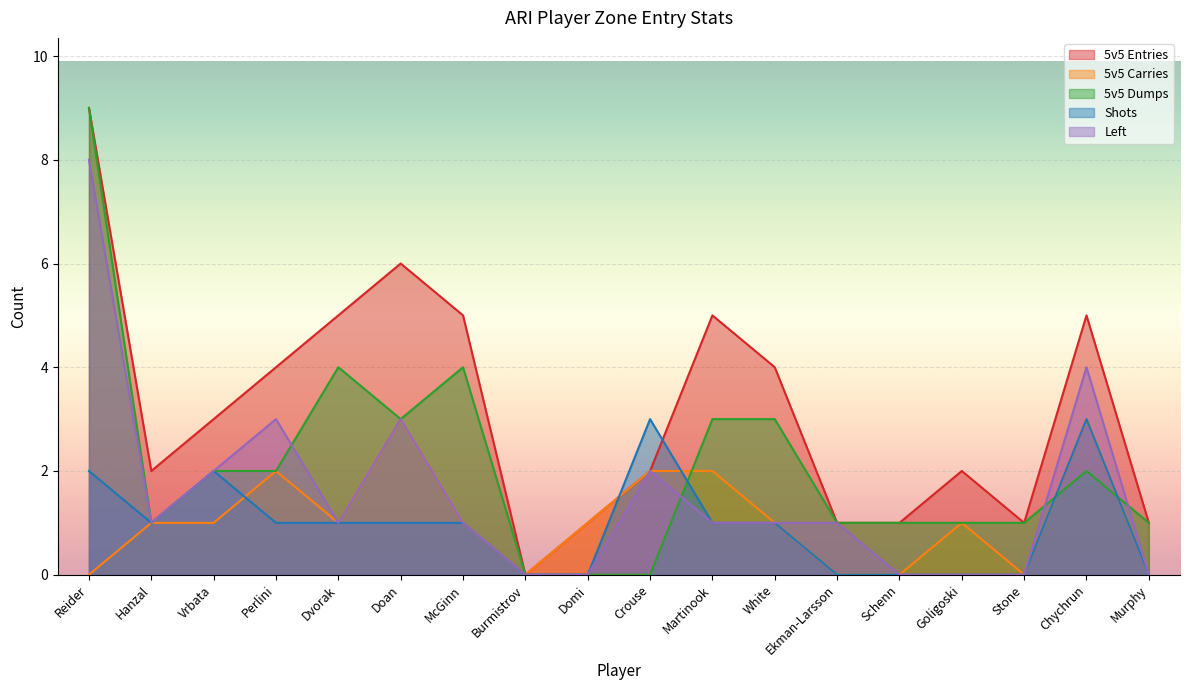

Reading left to right, transcribe all the data shown in this chart.

5v5 Entries: Reider=9	Hanzal=2	Vrbata=3	Perlini=4	Dvorak=5	Doan=6	McGinn=5	Burmistrov=0	Domi=1	Crouse=2	Martinook=5	White=4	Ekman-Larsson=1	Schenn=1	Goligoski=2	Stone=1	Chychrun=5	Murphy=1
5v5 Carries: Reider=0	Hanzal=1	Vrbata=1	Perlini=2	Dvorak=1	Doan=3	McGinn=1	Burmistrov=0	Domi=1	Crouse=2	Martinook=2	White=1	Ekman-Larsson=0	Schenn=0	Goligoski=1	Stone=0	Chychrun=3	Murphy=0
5v5 Dumps: Reider=9	Hanzal=1	Vrbata=2	Perlini=2	Dvorak=4	Doan=3	McGinn=4	Burmistrov=0	Domi=0	Crouse=0	Martinook=3	White=3	Ekman-Larsson=1	Schenn=1	Goligoski=1	Stone=1	Chychrun=2	Murphy=1
Shots: Reider=2	Hanzal=1	Vrbata=2	Perlini=1	Dvorak=1	Doan=1	McGinn=1	Burmistrov=0	Domi=0	Crouse=3	Martinook=1	White=1	Ekman-Larsson=0	Schenn=0	Goligoski=0	Stone=0	Chychrun=3	Murphy=0
Left: Reider=8	Hanzal=1	Vrbata=2	Perlini=3	Dvorak=1	Doan=3	McGinn=1	Burmistrov=0	Domi=0	Crouse=2	Martinook=1	White=1	Ekman-Larsson=1	Schenn=0	Goligoski=0	Stone=0	Chychrun=4	Murphy=0